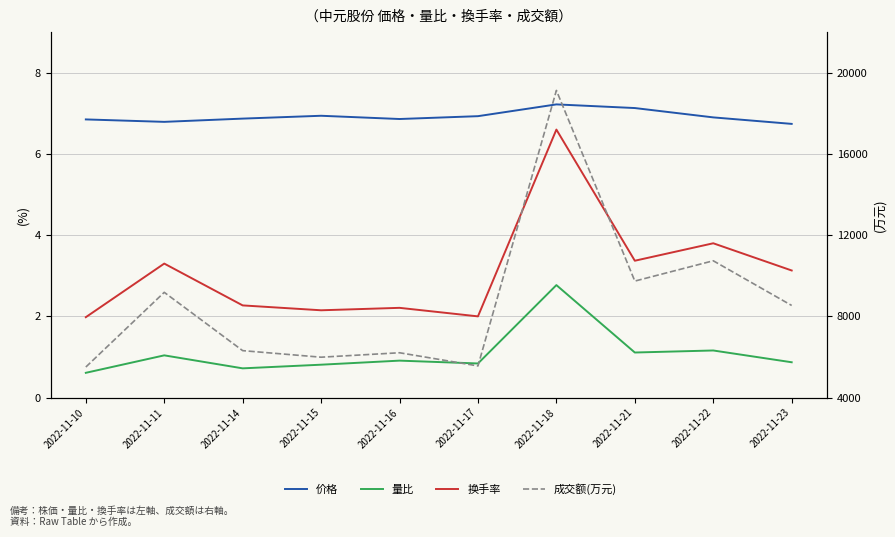

What is the maximum value for 价格?

7.2